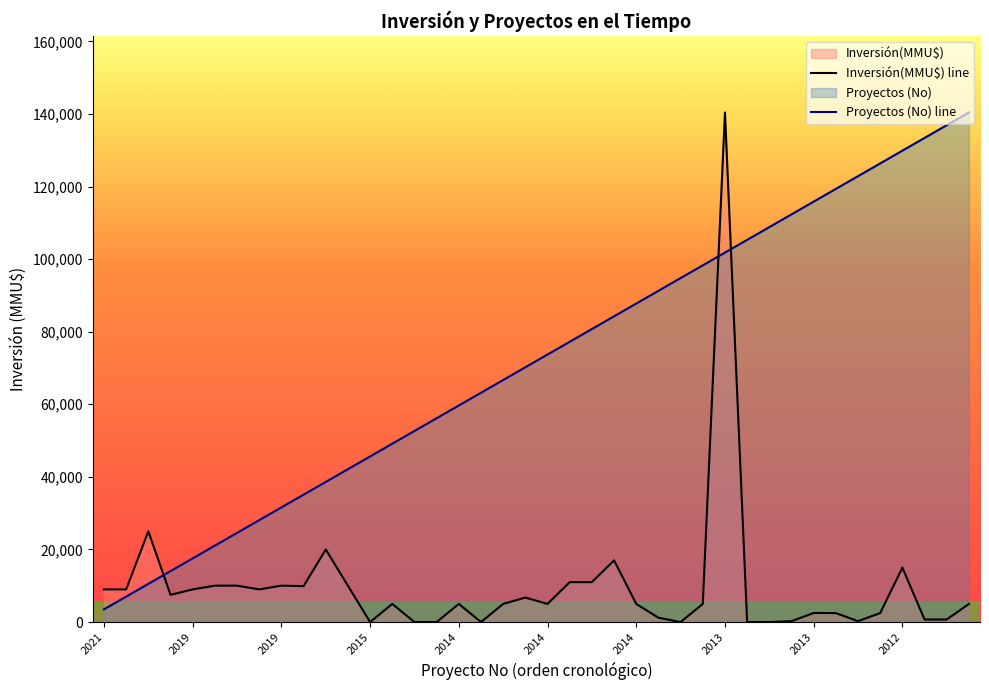

What is the difference between the second highest and minimum values in the Proyectos (No) series?

133380